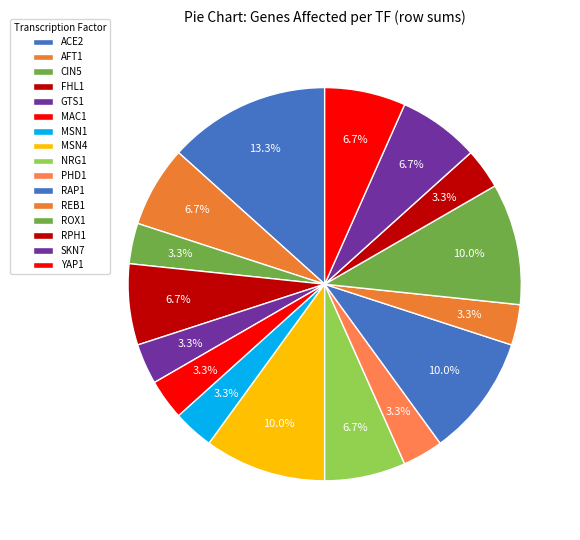

Is there any slice that represents more than half of the pie?

No